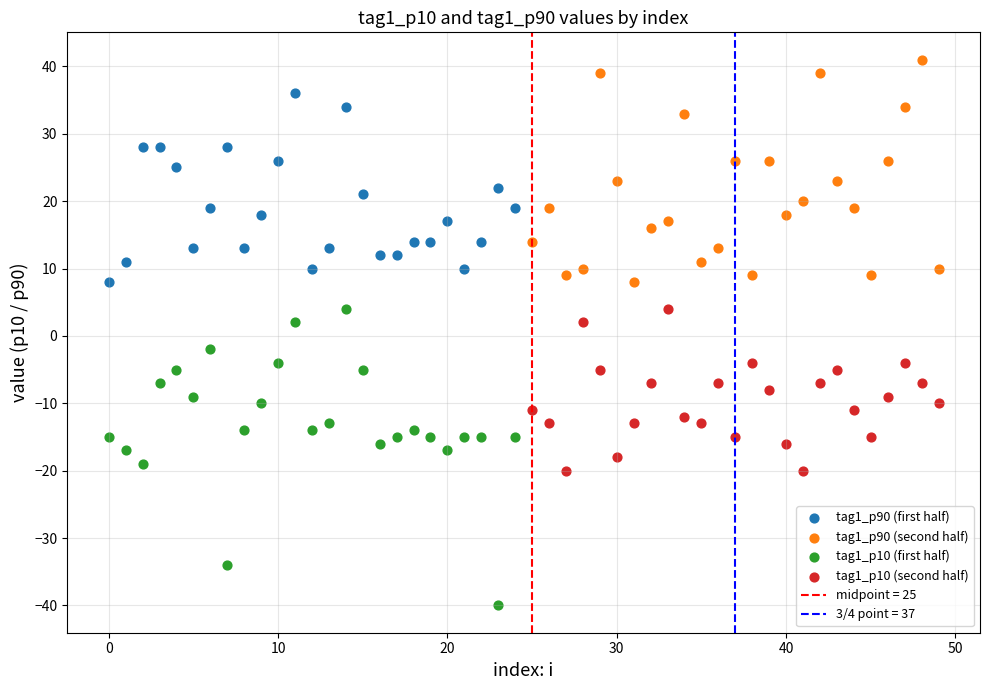

Which series has the largest Y range (max minus min)?

tag1_p10 (first half)